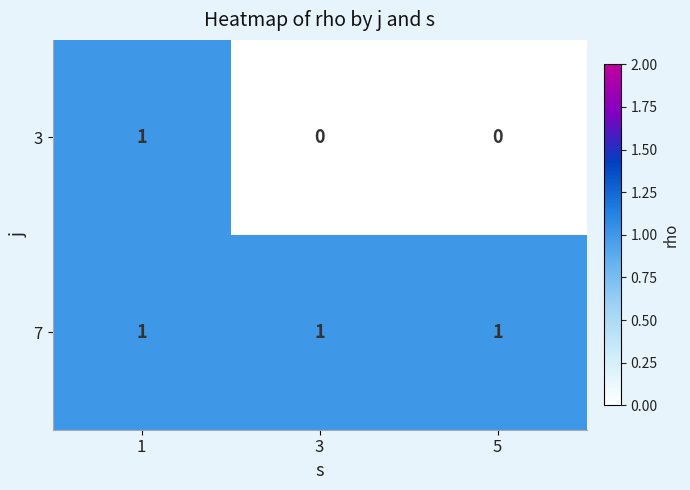

Is it true that 3 equals 0 at 3?

True